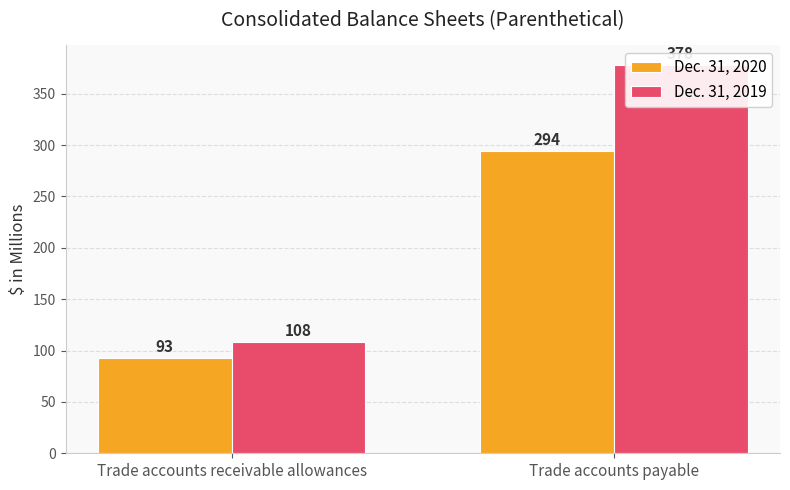

Rank the series by their average value, from lowest to highest.

Dec. 31, 2020, Dec. 31, 2019